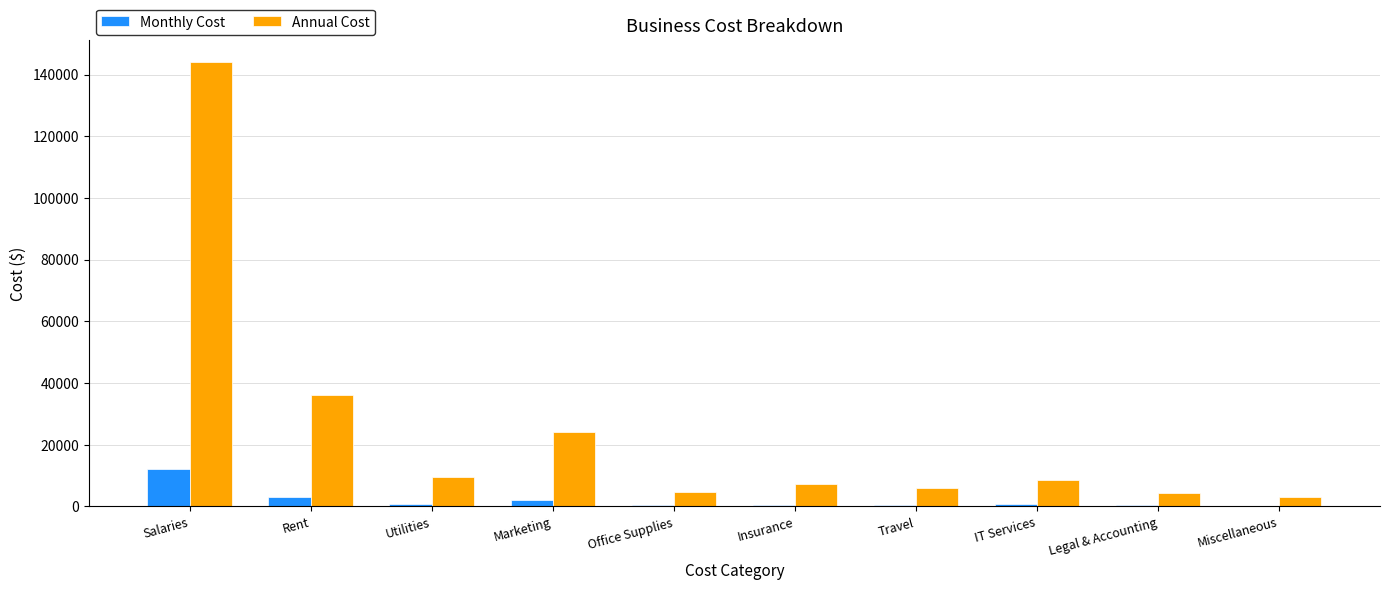

What is the highest value of the Annual Cost series?

144000